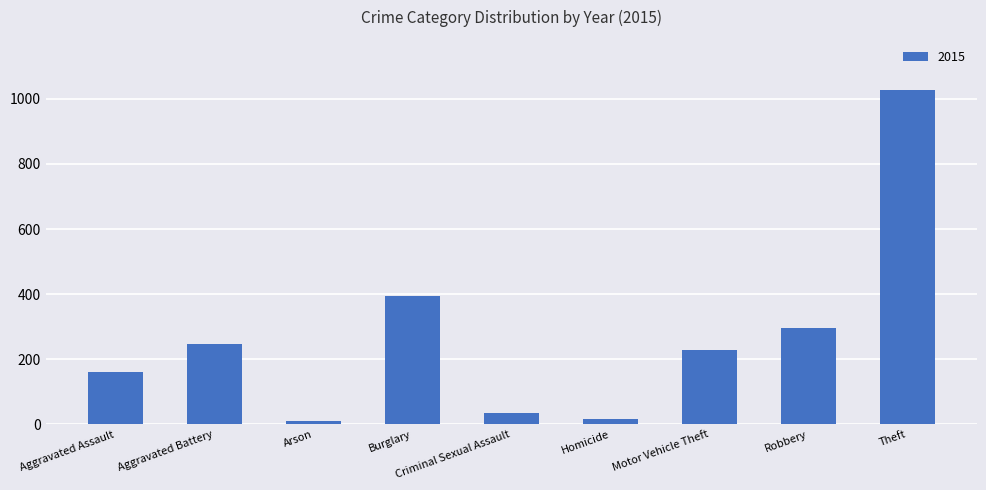

What is the label of the 8th bar from the left?

Robbery